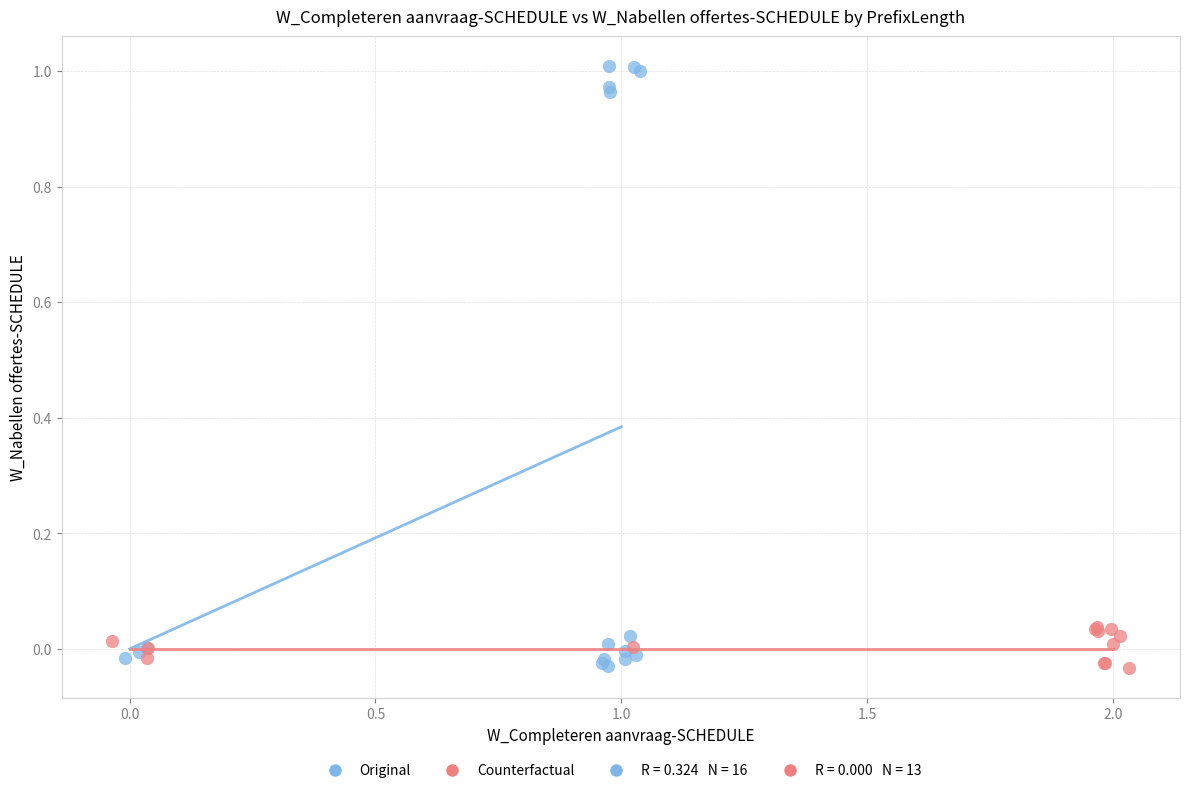

Which series has the widest spread of Y values?

Original